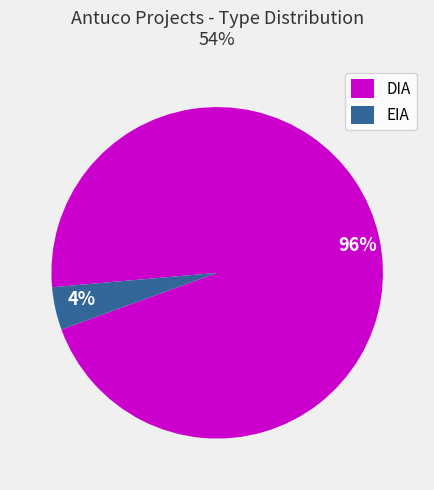

Combined, do DIA and EIA account for over 50%?

Yes